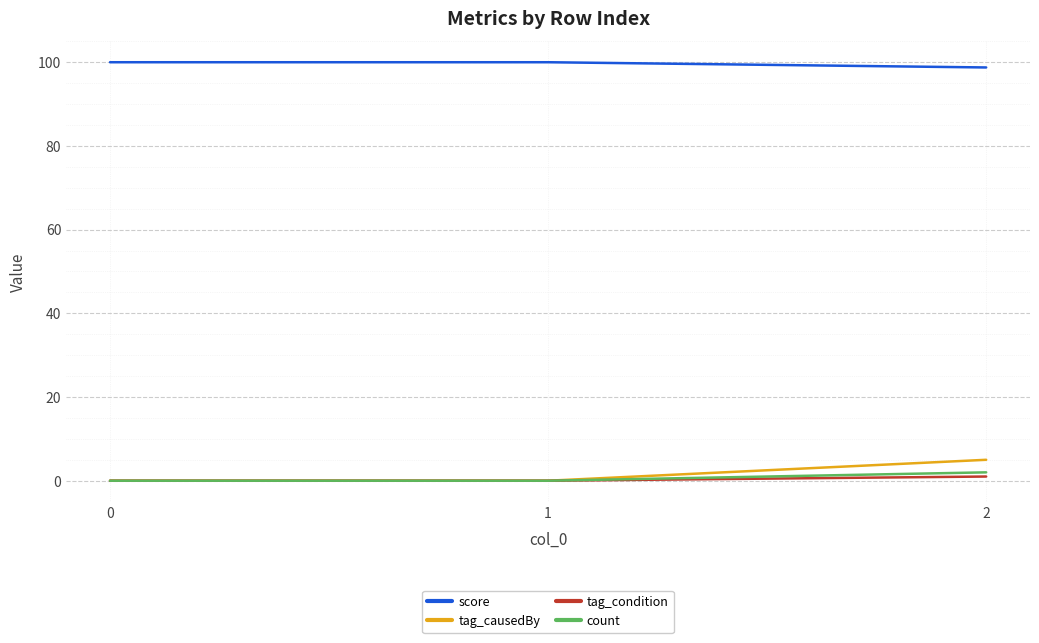

True or false: score has a value of 69.6 at 1.

False